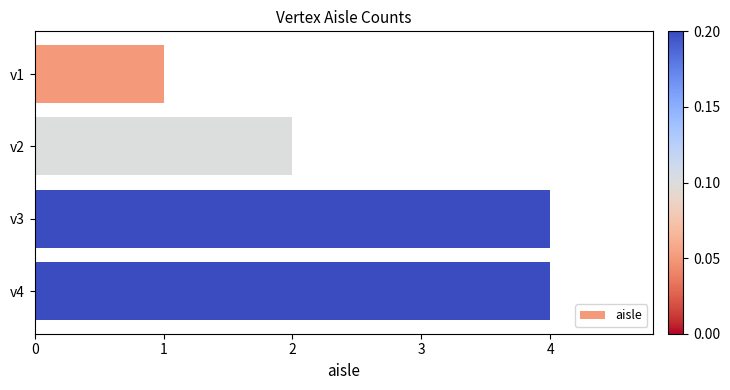

The value at v4 is 2. True or false?

False